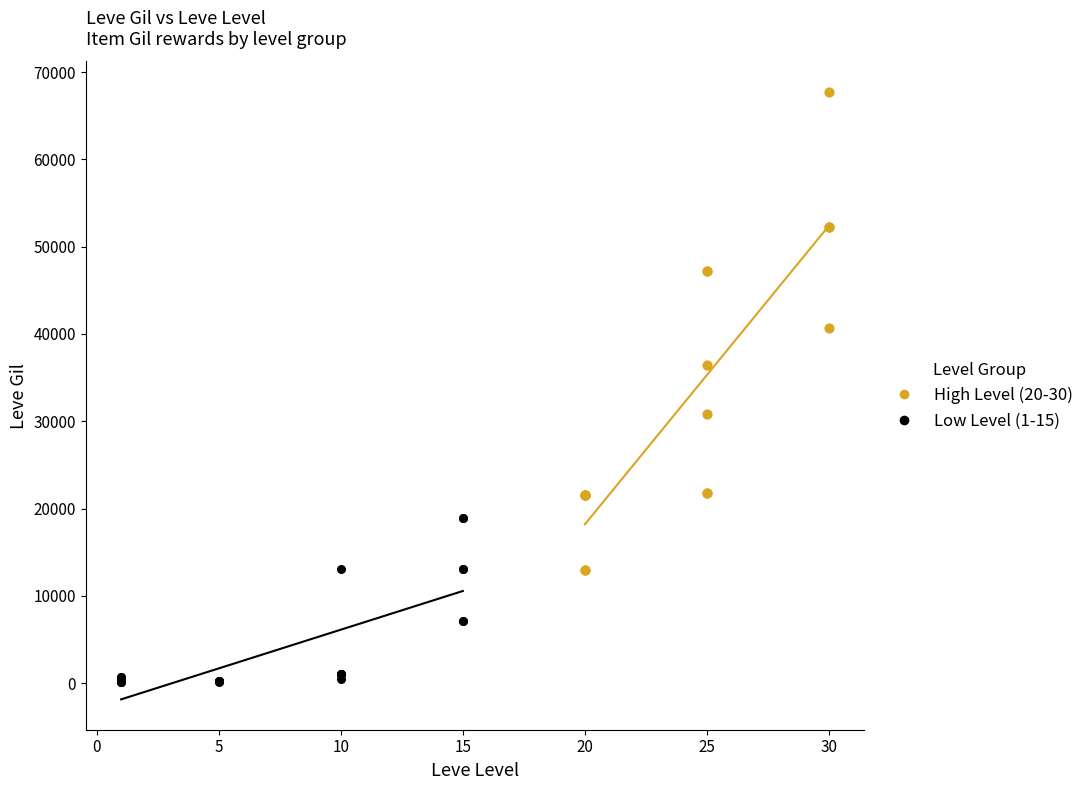

Which series contains the lowest Y value?

Low Level (1-15)